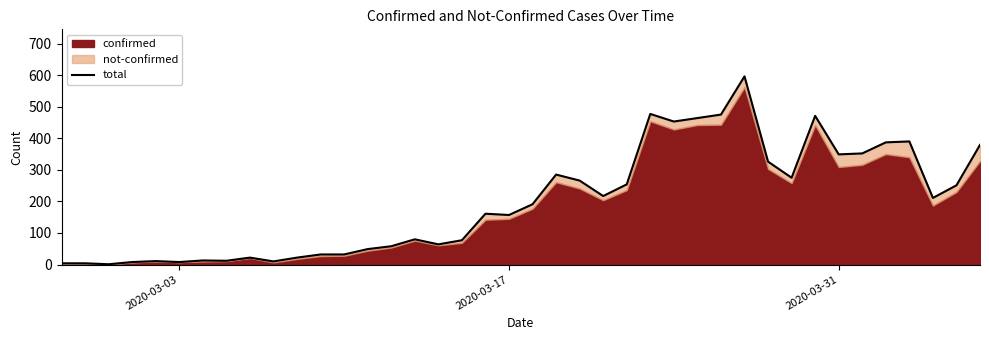

What is the minimum value shown in the chart?

1